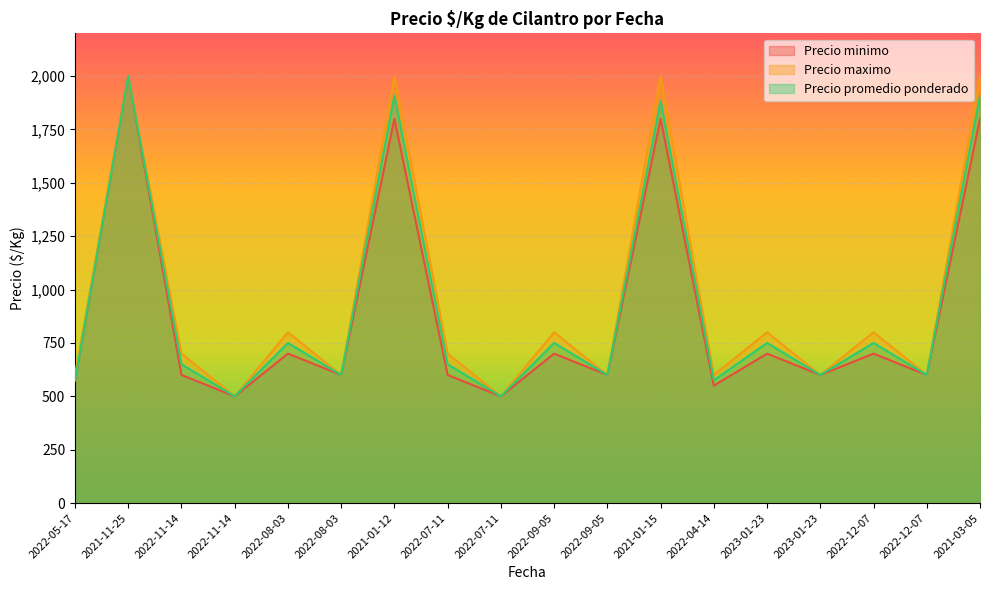

What is the label of the 6th point from the left?

2022-08-03